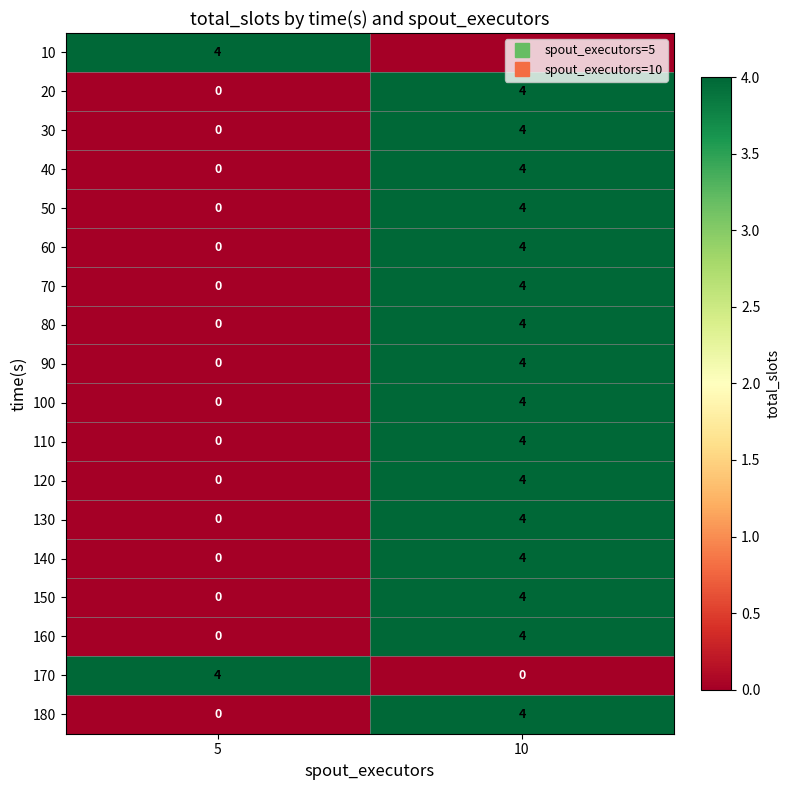

At which label does 100 reach its peak?

10